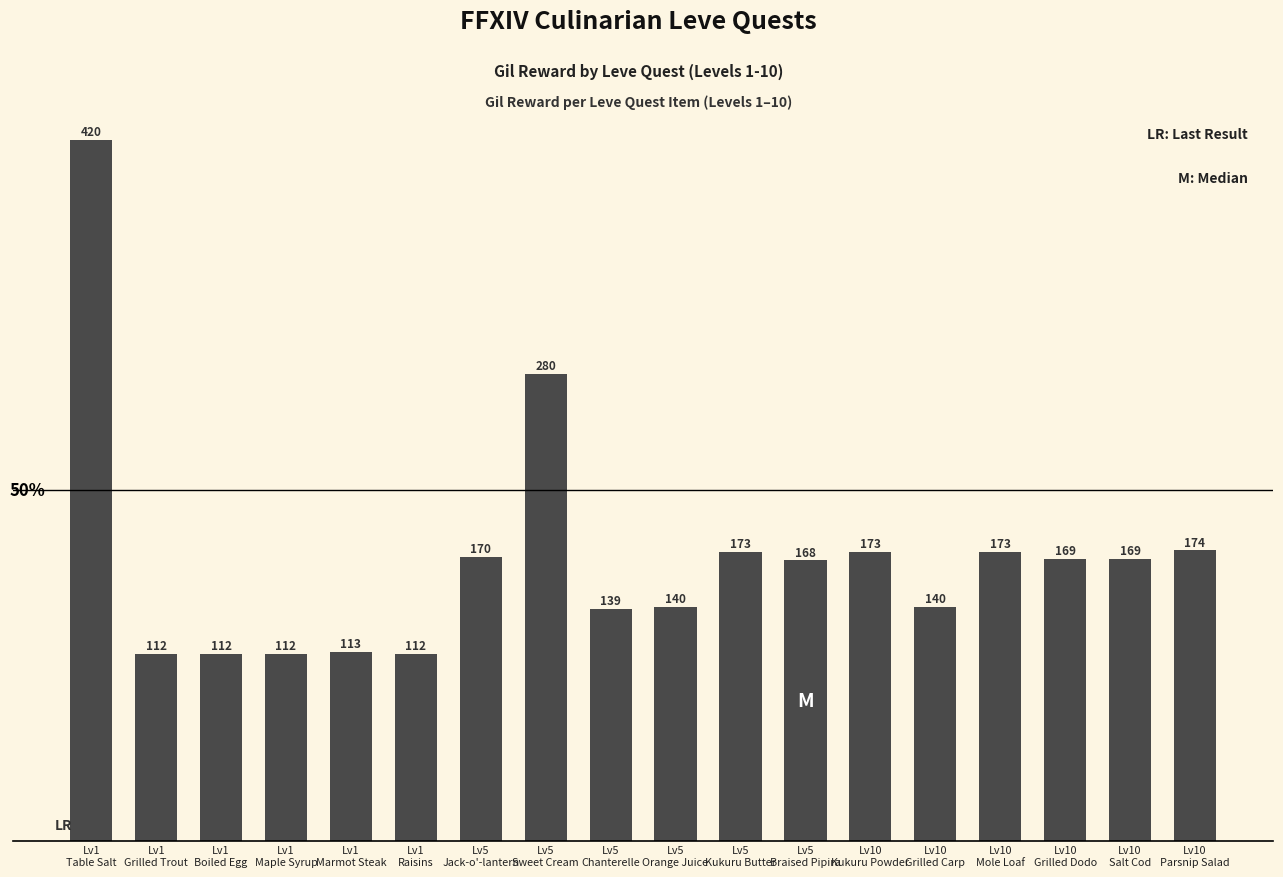

What value does the data have at Lv5
Jack-o'-lantern, to the nearest 5?

170